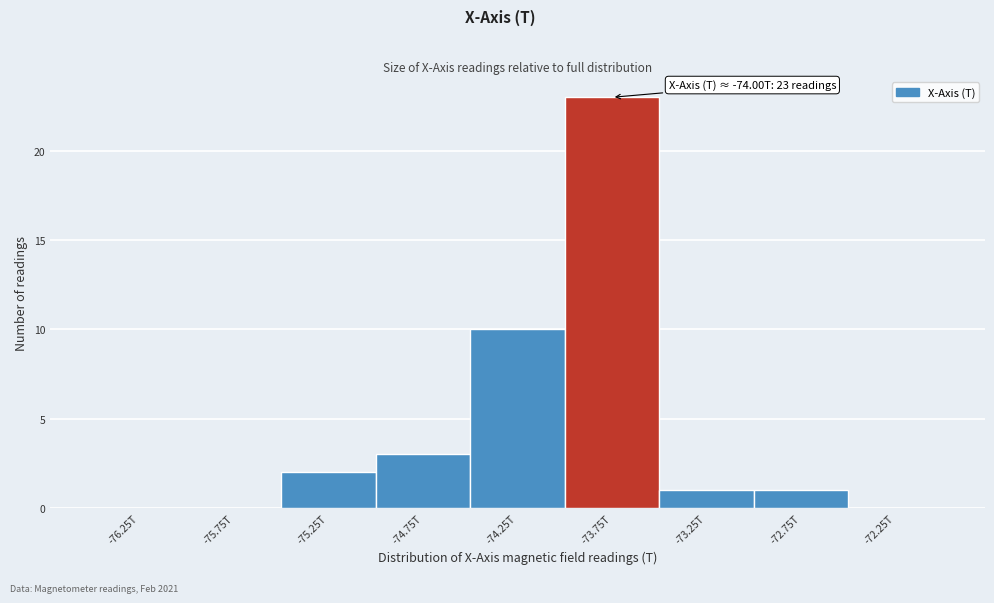

Reading left to right, list all the values displayed in this chart.

-76.25T=0	-75.75T=0	-75.25T=2	-74.75T=3	-74.25T=10	-73.75T=23	-73.25T=1	-72.75T=1	-72.25T=0